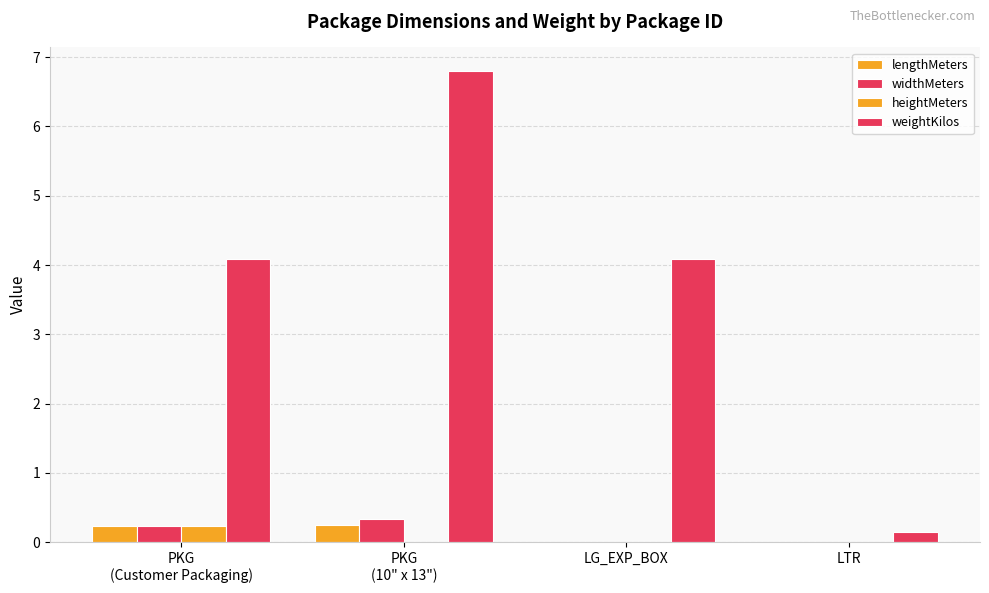

How many values in the weightKilos series exceed 4?

3